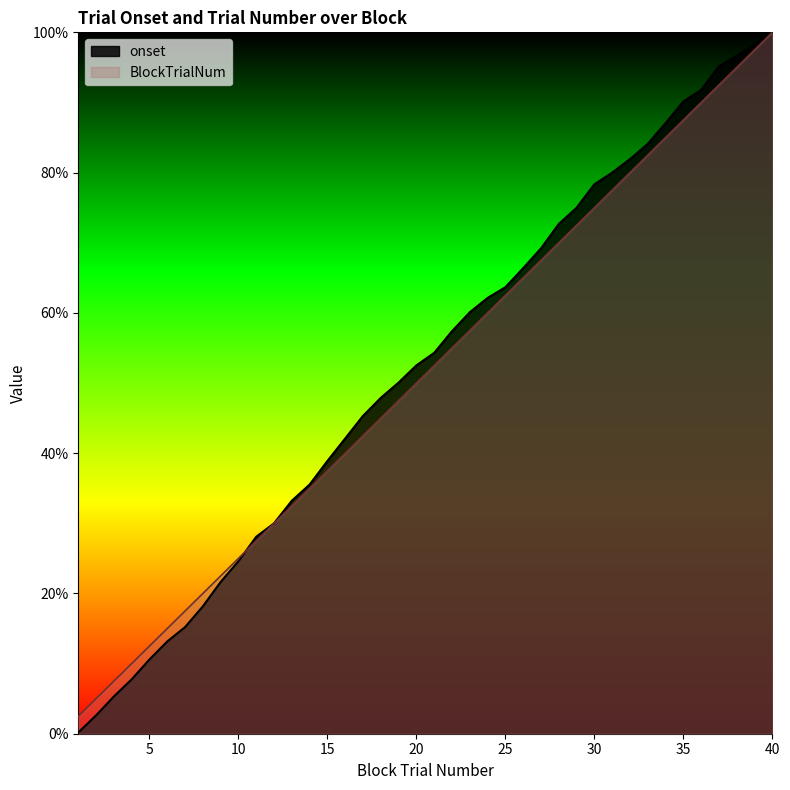

Which series ends up on top after the final intersection of BlockTrialNum and onset?

onset